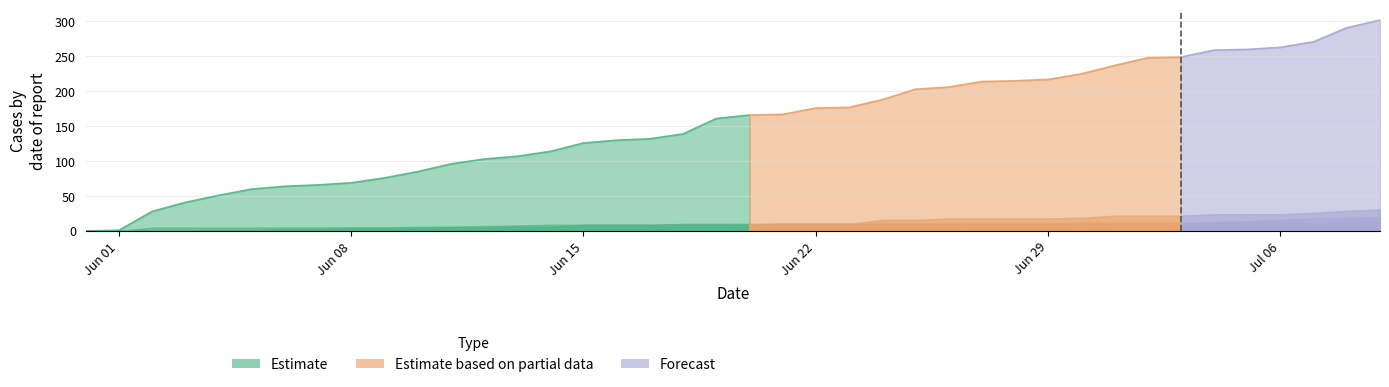

What is the greatest value displayed?

302